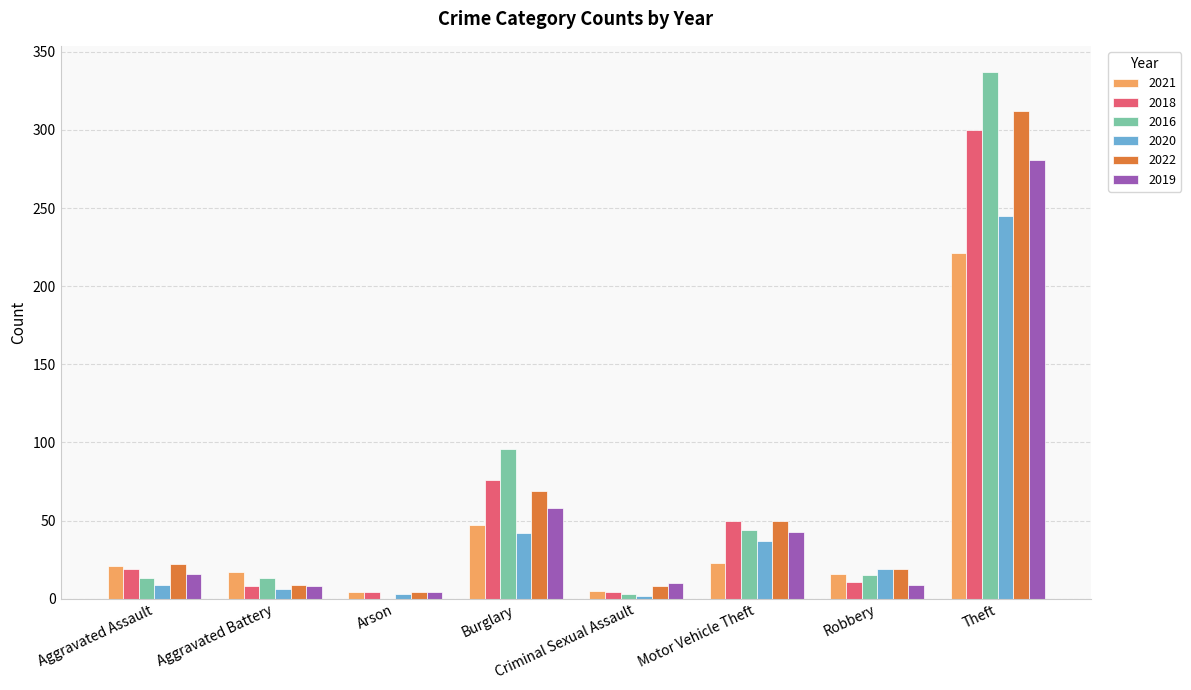

At which category is the sum across all series the highest?

Theft